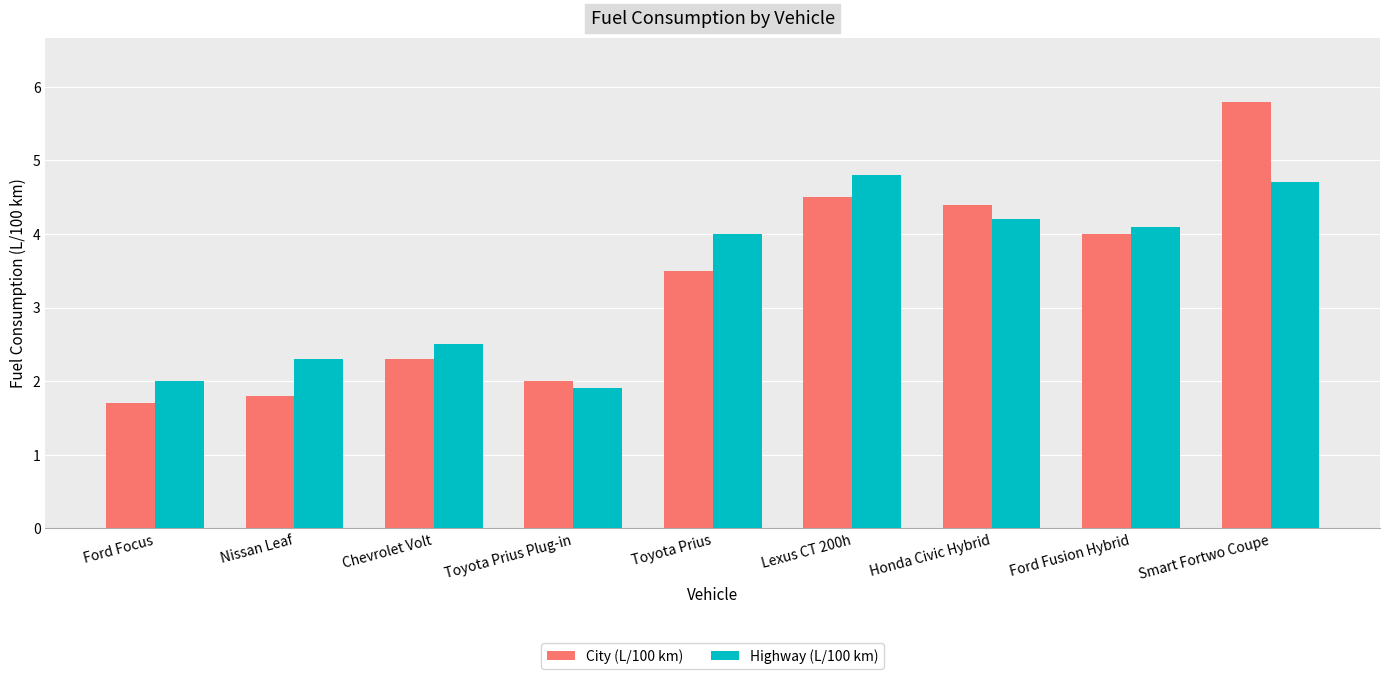

What is the value of the Highway (L/100 km) bar at the 9th from the left?

4.7